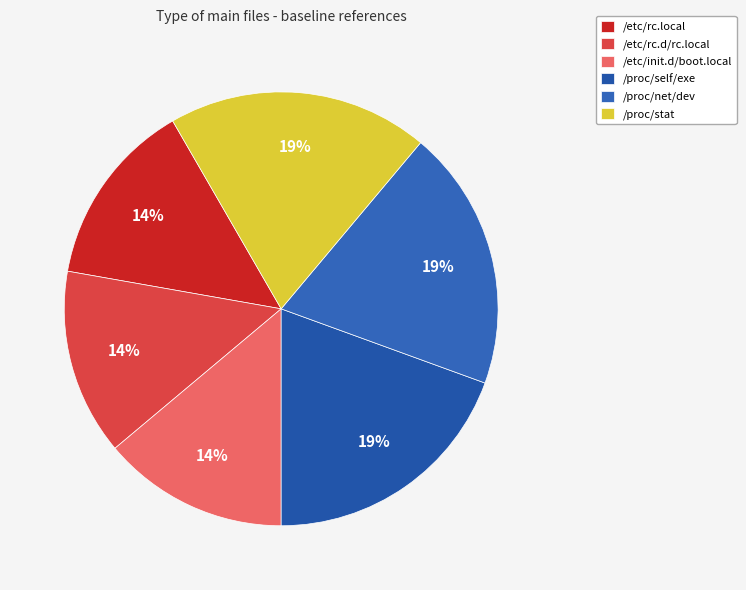

Between /proc/self/exe and /etc/rc.local, which is larger?

/proc/self/exe